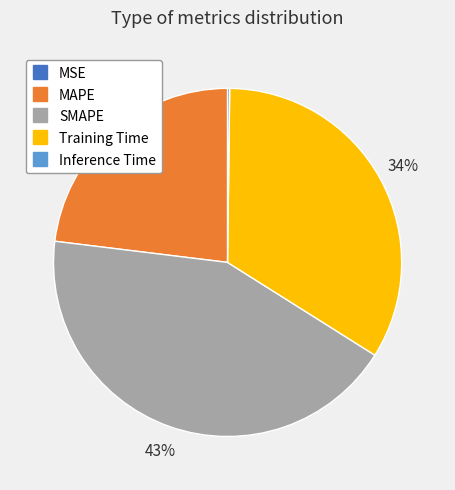

Which category has the biggest portion of the pie?

SMAPE